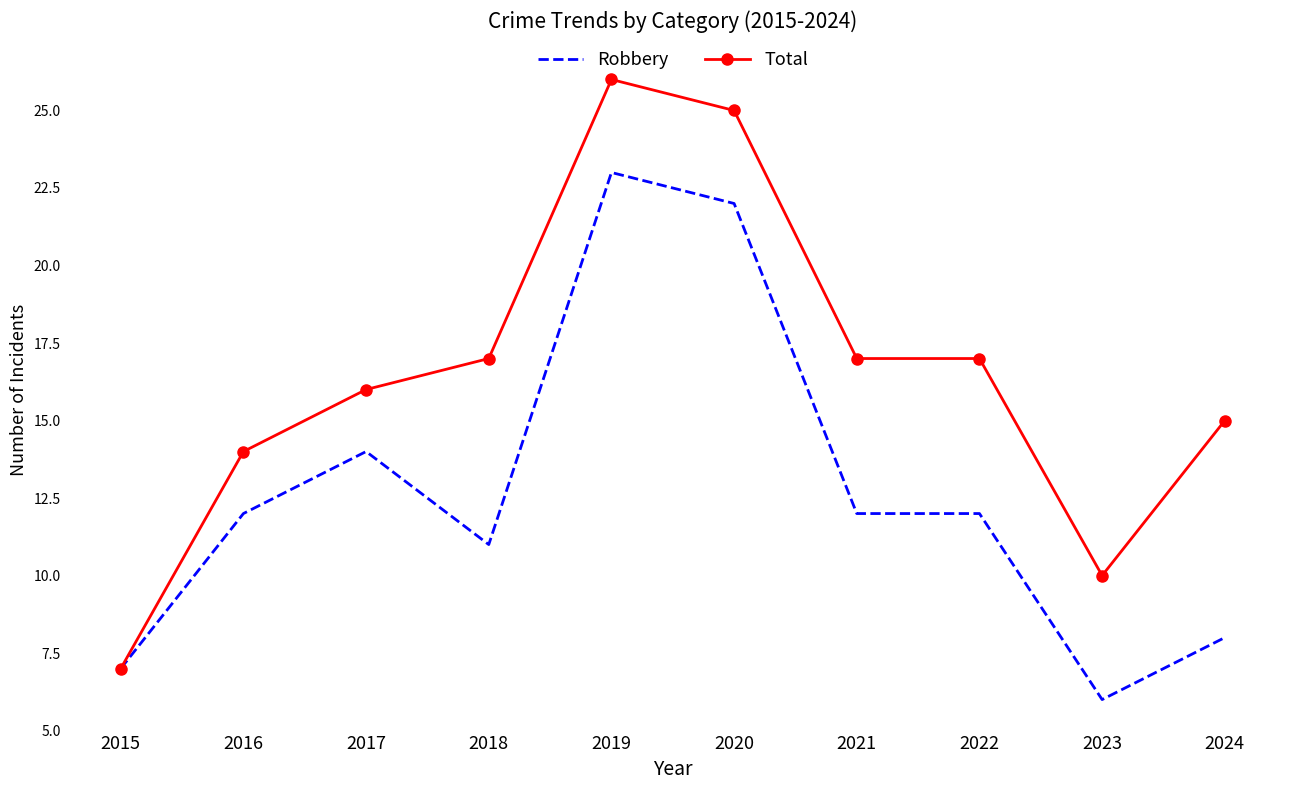

True or false: Total has a value of 7 at 2015.

True